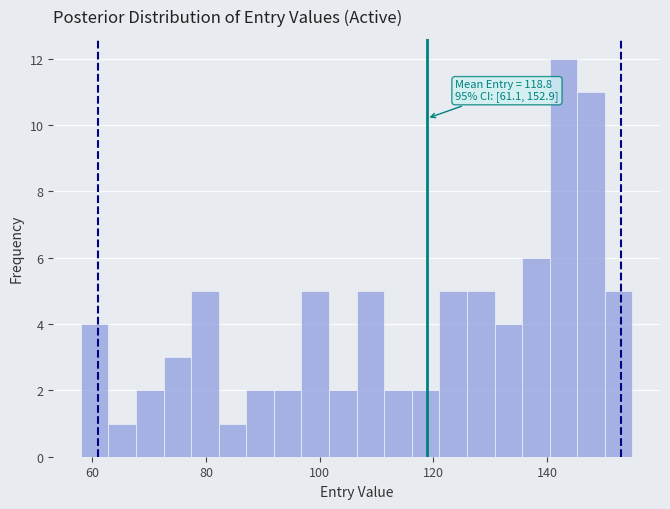

Read against the x-axis, roughly where is the centre of the tallest bar?

142